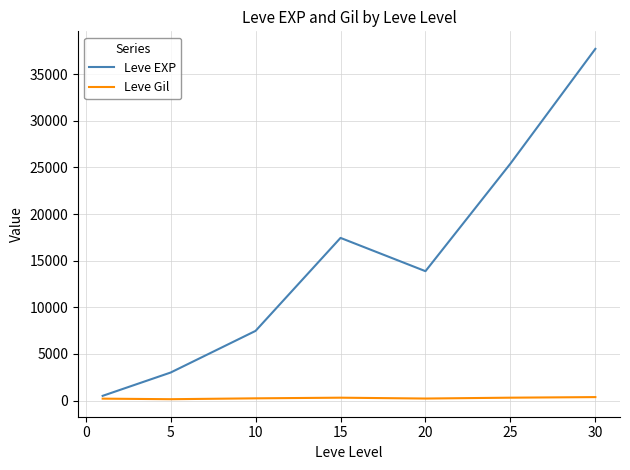

What is the greatest value displayed?

37715.0